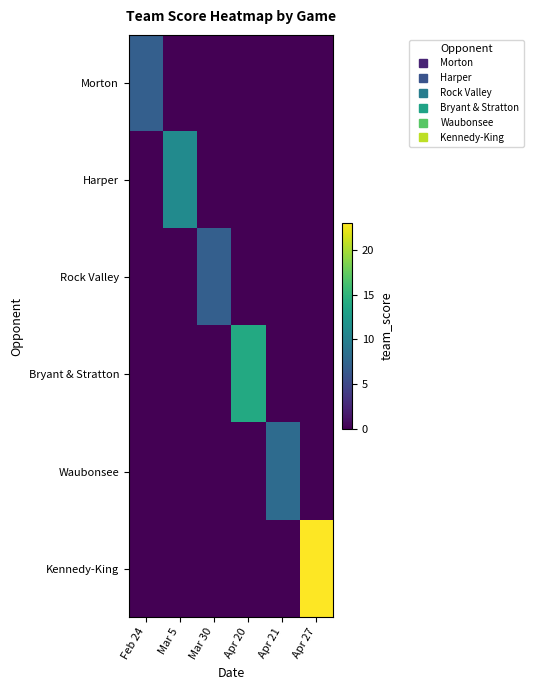

Reading left to right, list all the values displayed in this chart.

Morton: Feb 24=7	Mar 5=0	Mar 30=0	Apr 20=0	Apr 21=0	Apr 27=0
Harper: Feb 24=0	Mar 5=11	Mar 30=0	Apr 20=0	Apr 21=0	Apr 27=0
Rock Valley: Feb 24=0	Mar 5=0	Mar 30=7	Apr 20=0	Apr 21=0	Apr 27=0
Bryant & Stratton: Feb 24=0	Mar 5=0	Mar 30=0	Apr 20=14	Apr 21=0	Apr 27=0
Waubonsee: Feb 24=0	Mar 5=0	Mar 30=0	Apr 20=0	Apr 21=8	Apr 27=0
Kennedy-King: Feb 24=0	Mar 5=0	Mar 30=0	Apr 20=0	Apr 21=0	Apr 27=23